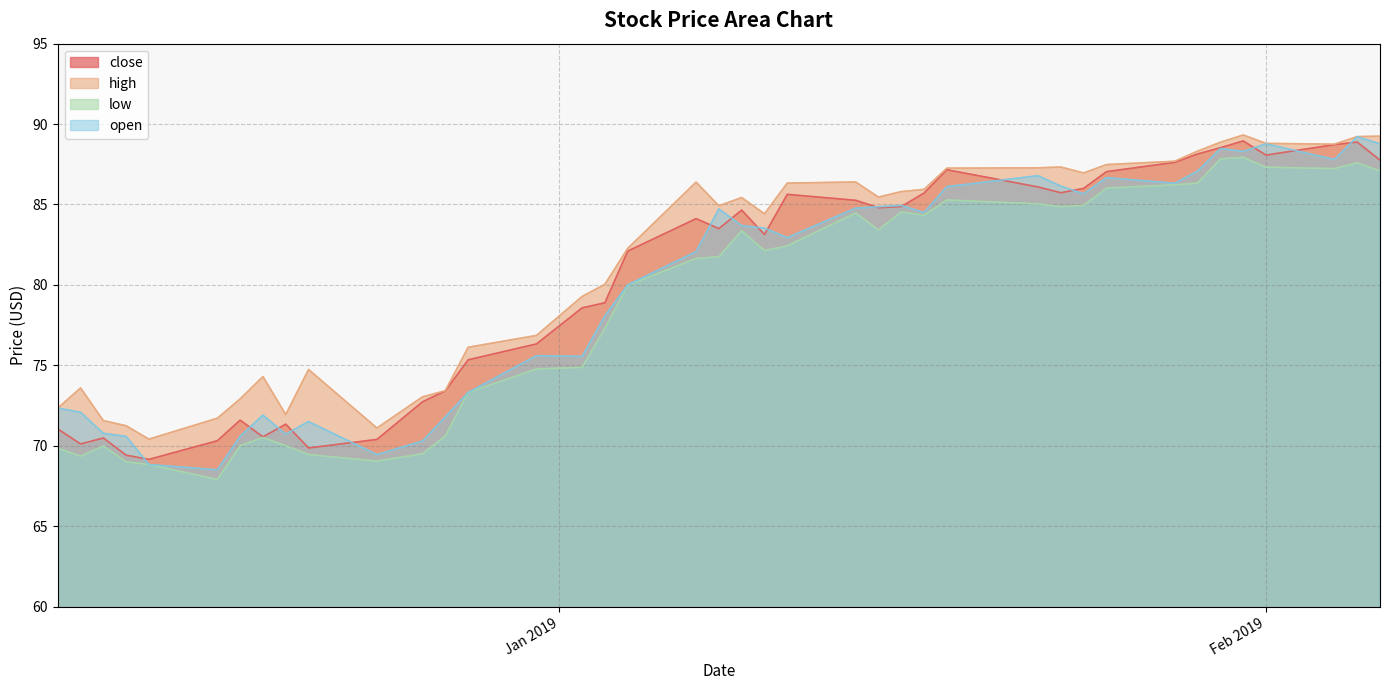

True or false: close and low intersect in this chart.

False